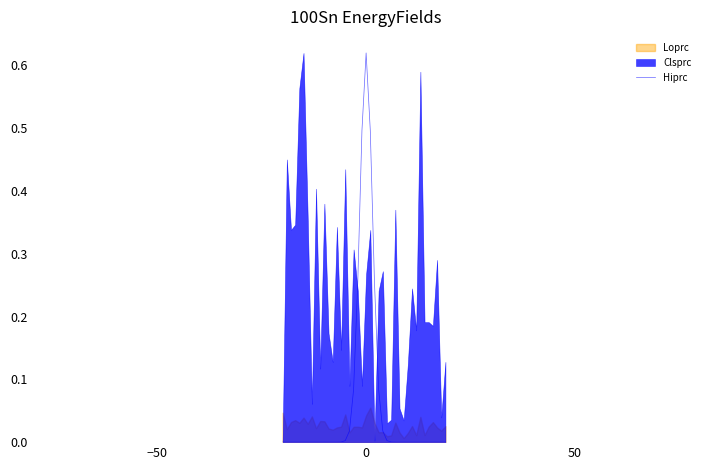

Reading left to right, what are all the values shown in this chart?

0.0	0.0	0.0	0.0	0.0	0.0	0.0	0.0	0.0	0.0	0.0	0.0	0.0	0.0	0.0	0.0	0.0	0.1	0.3	0.5	0.6	0.5	0.3	0.1	0.0	0.0	0.0	0.0	0.0	0.0	0.0	0.0	0.0	0.0	0.0	0.0	0.0	0.0	0.0	0.0